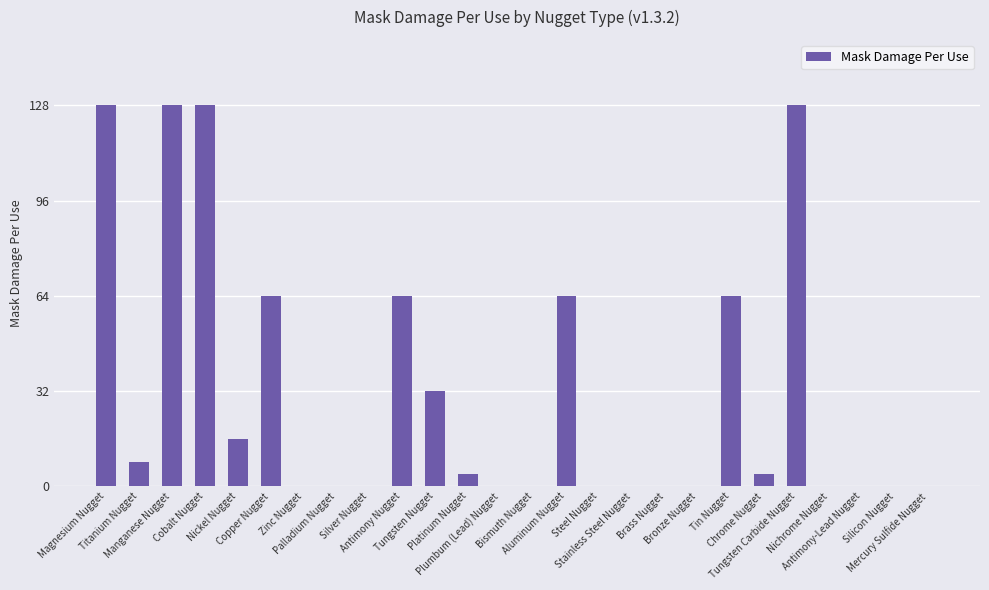

What is the maximum value shown in the chart?

128